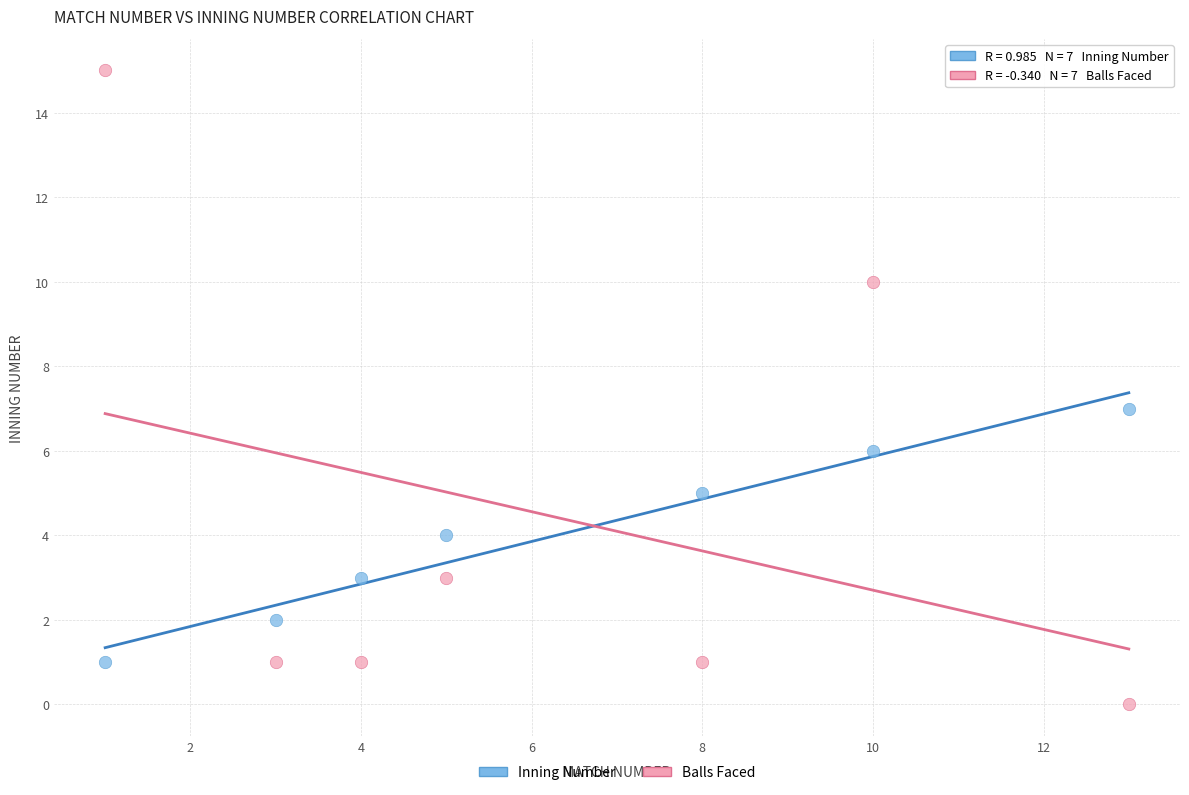

Which series reaches the minimum Y coordinate?

Balls Faced